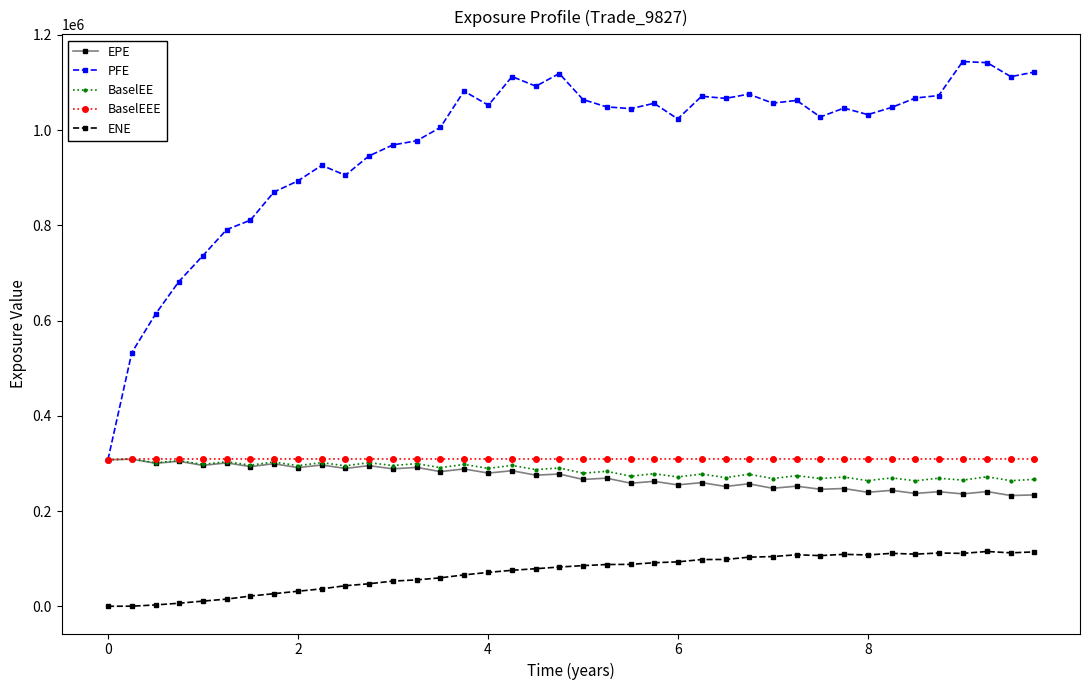

How many categories are shown in the chart?

40